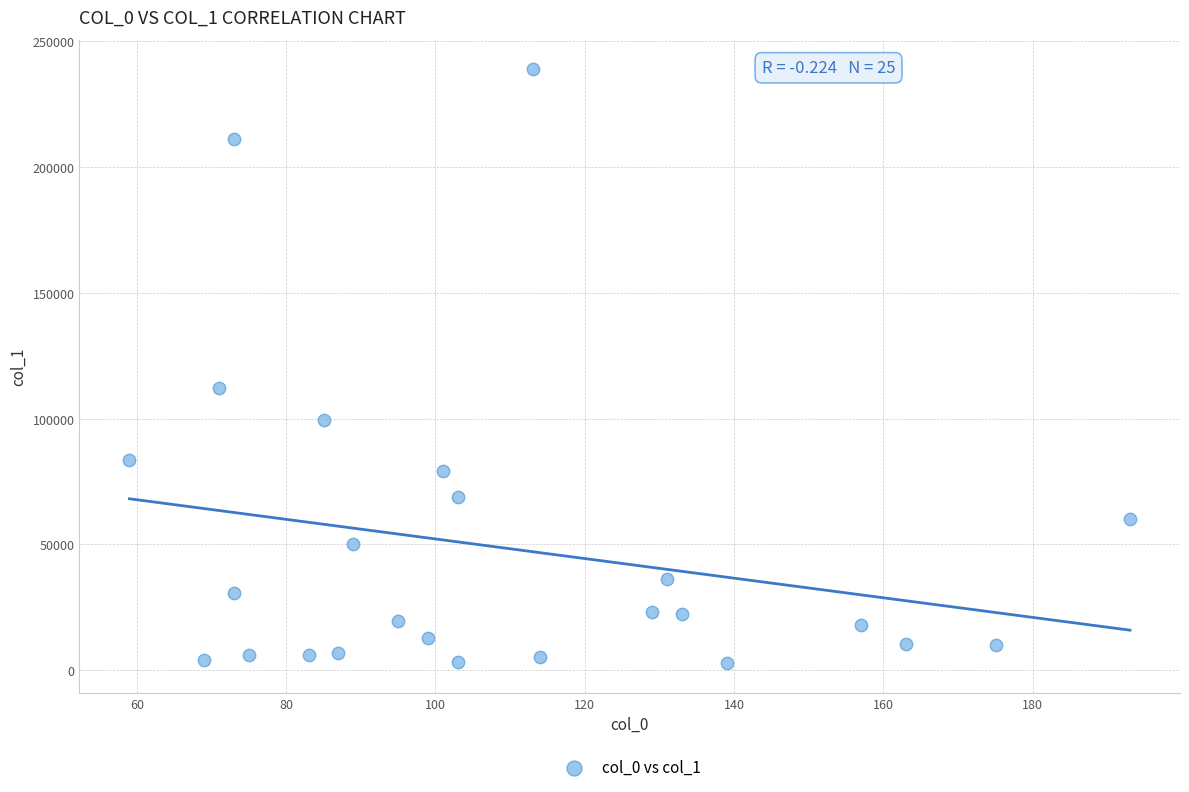

What Y value in the scatter plot is closest to 120796?

112359.6